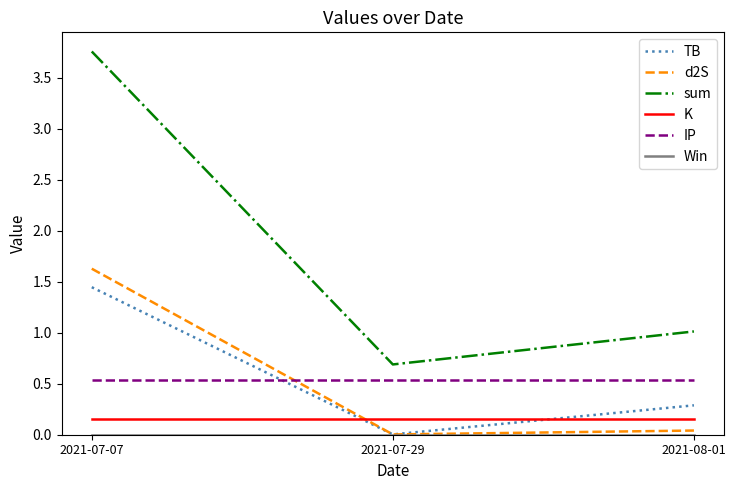

What position from the right is 2021-07-07?

3